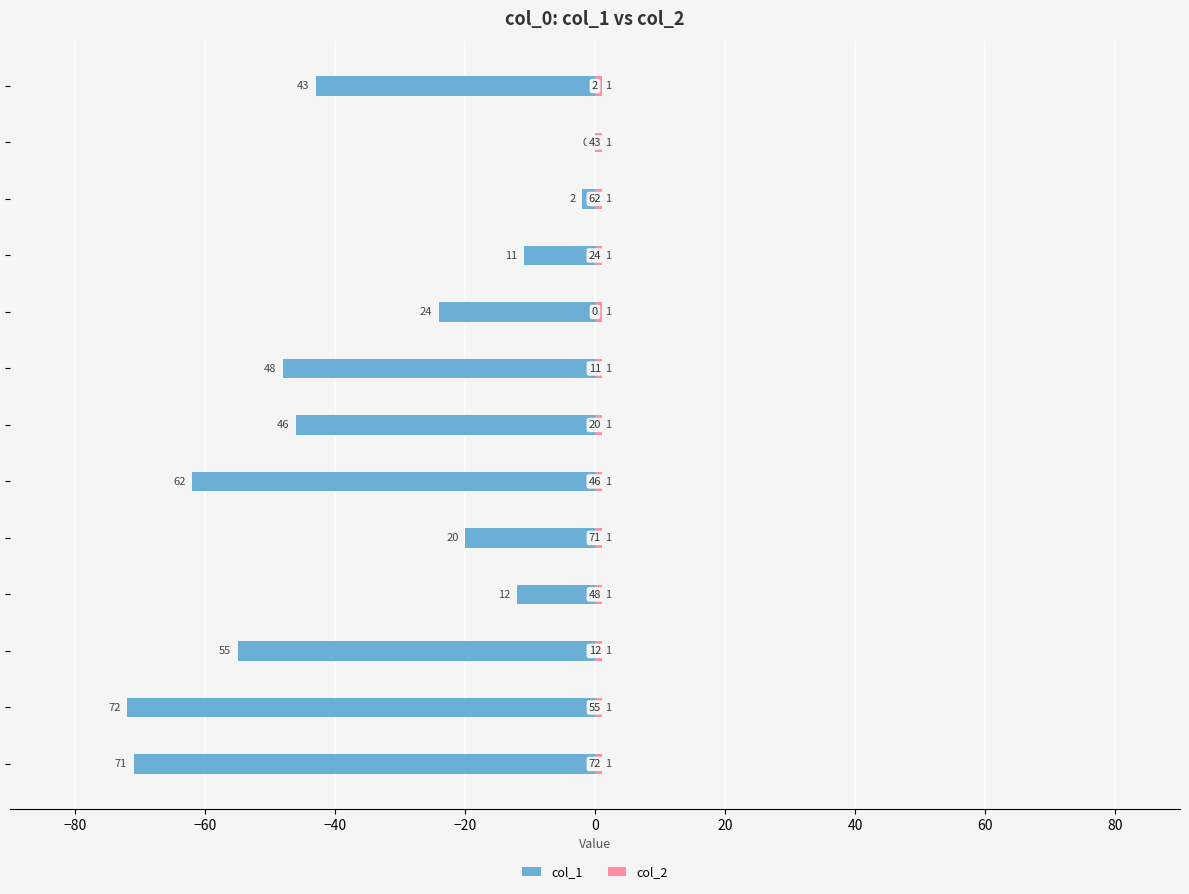

The value of col_1 at −20 is -20.0. True or false?

True